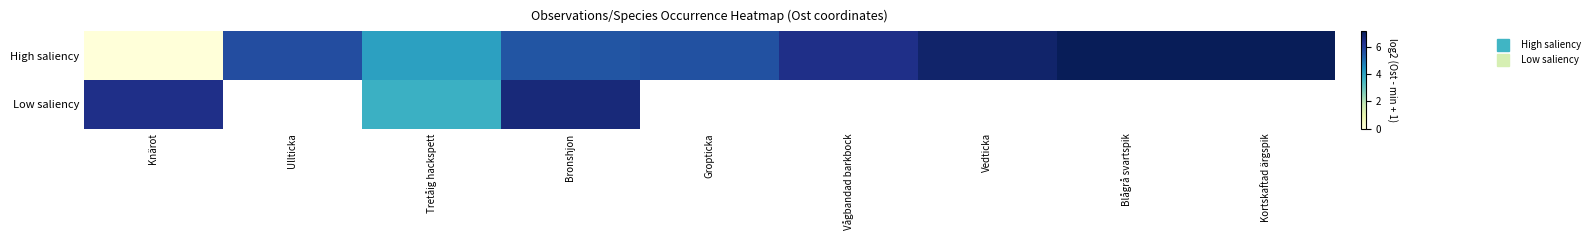

Read the High saliency value at Tretåig hackspett.

4.1